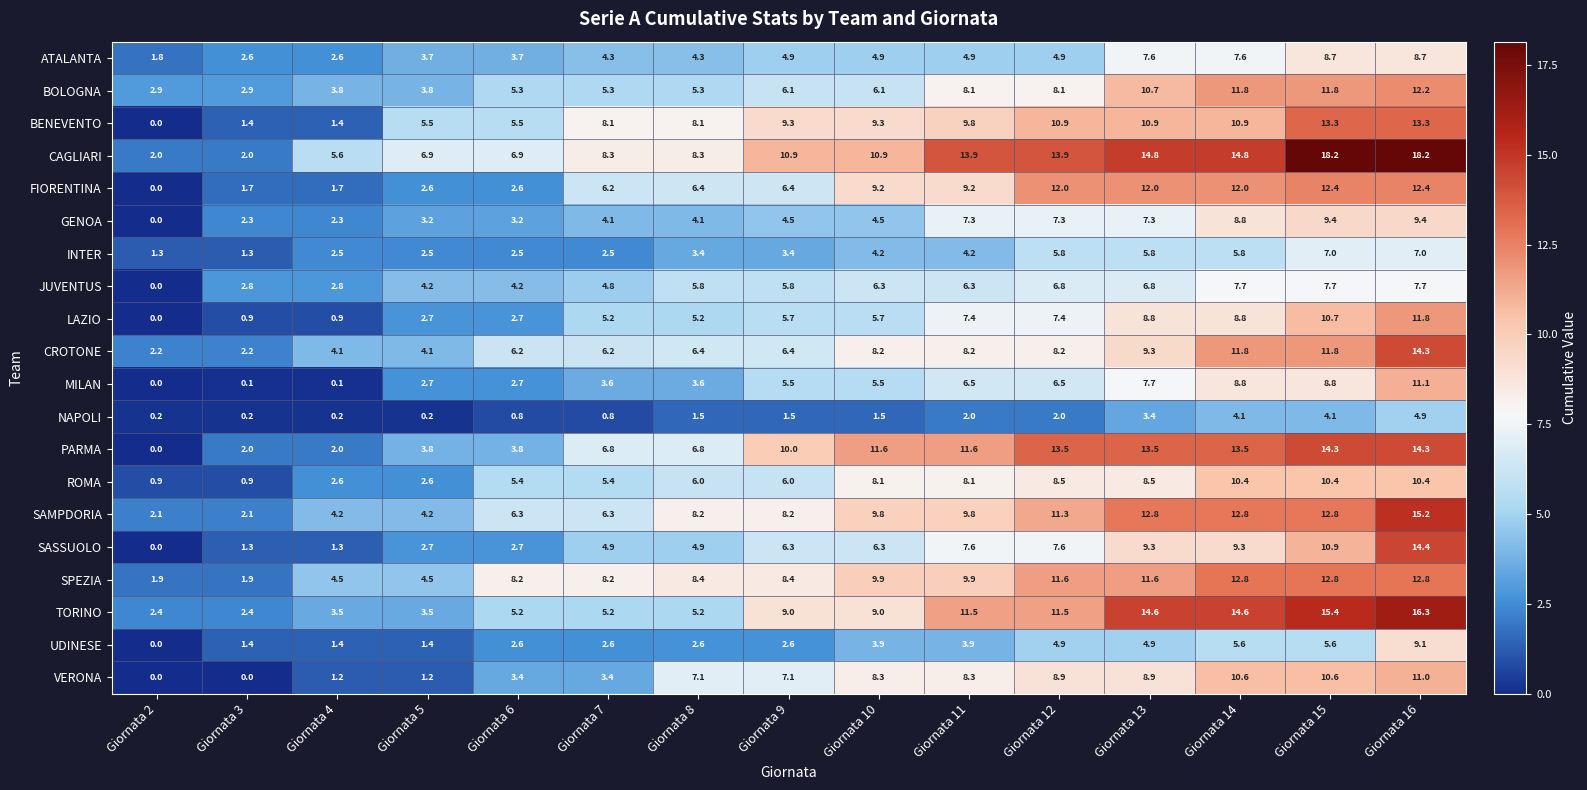

What is the approximate value of ATALANTA at Giornata 3?

2.6